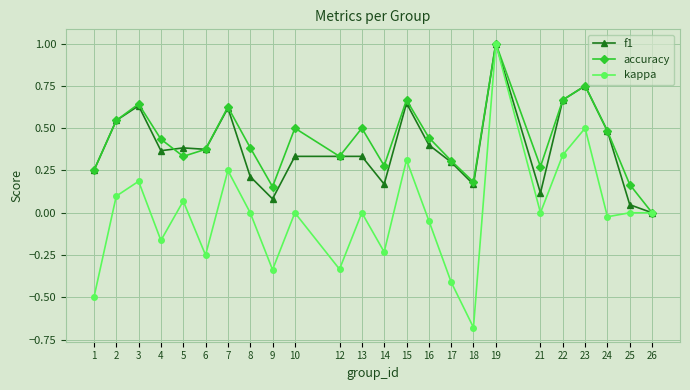

How many data points does each series have?

24